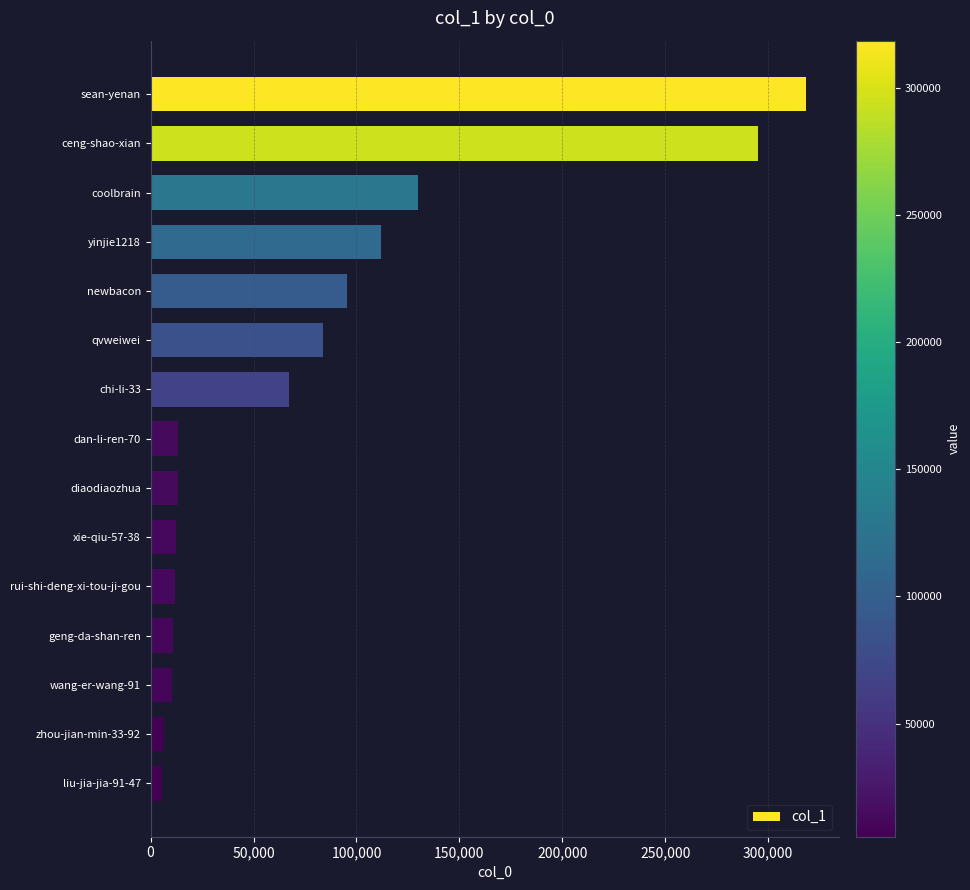

Which label corresponds to the largest value in the chart?

sean-yenan